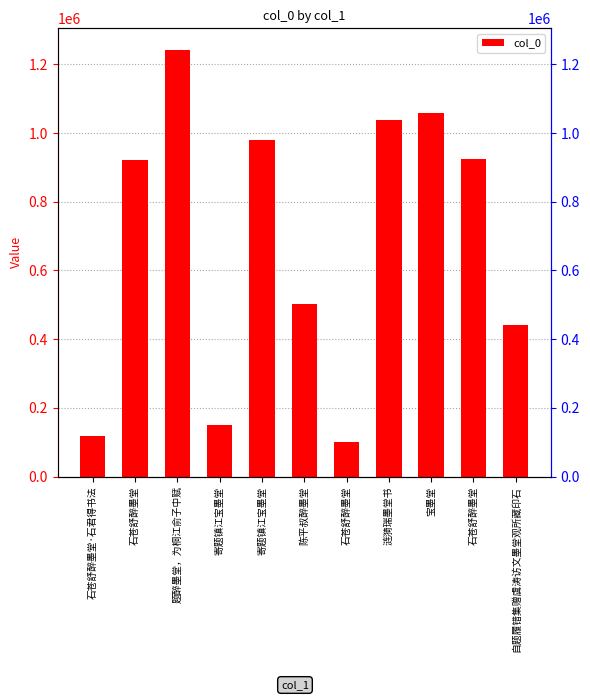

What is the approximate value at 宝墨堂?

1058327